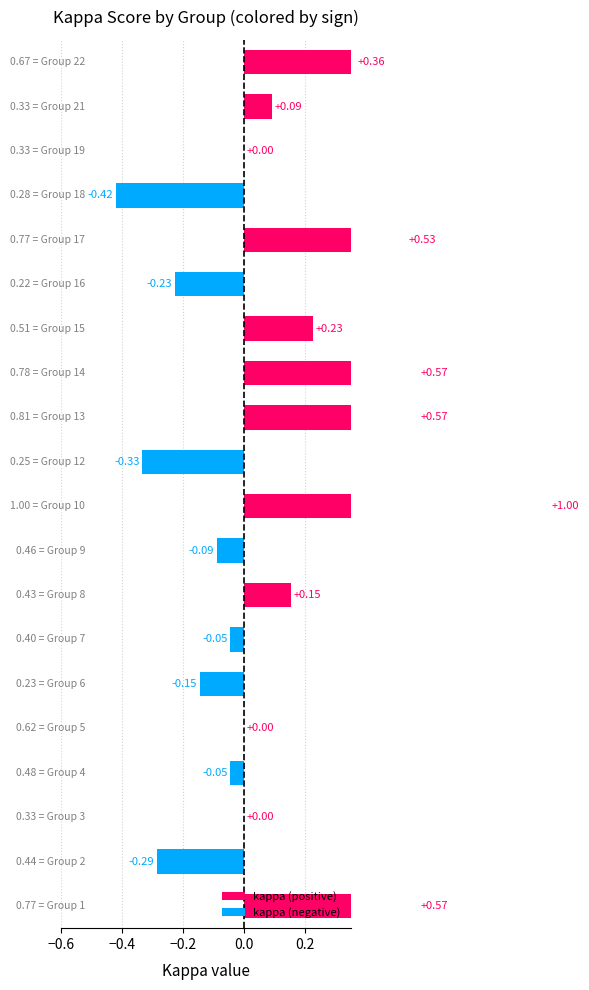

How many values are below zero?

8